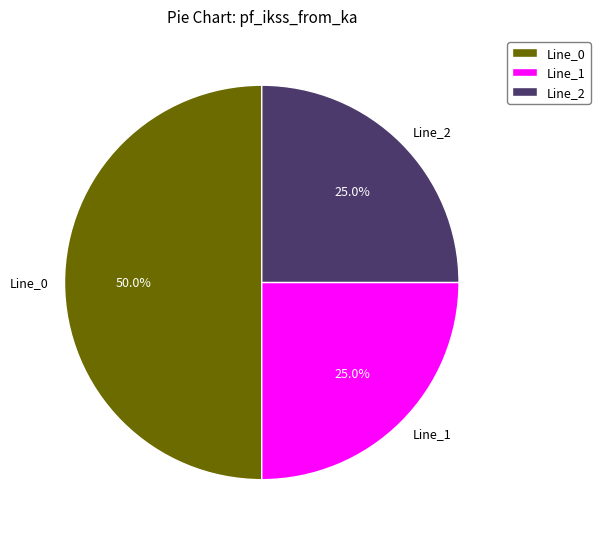

Between Line_2 and Line_0, which is larger?

Line_0